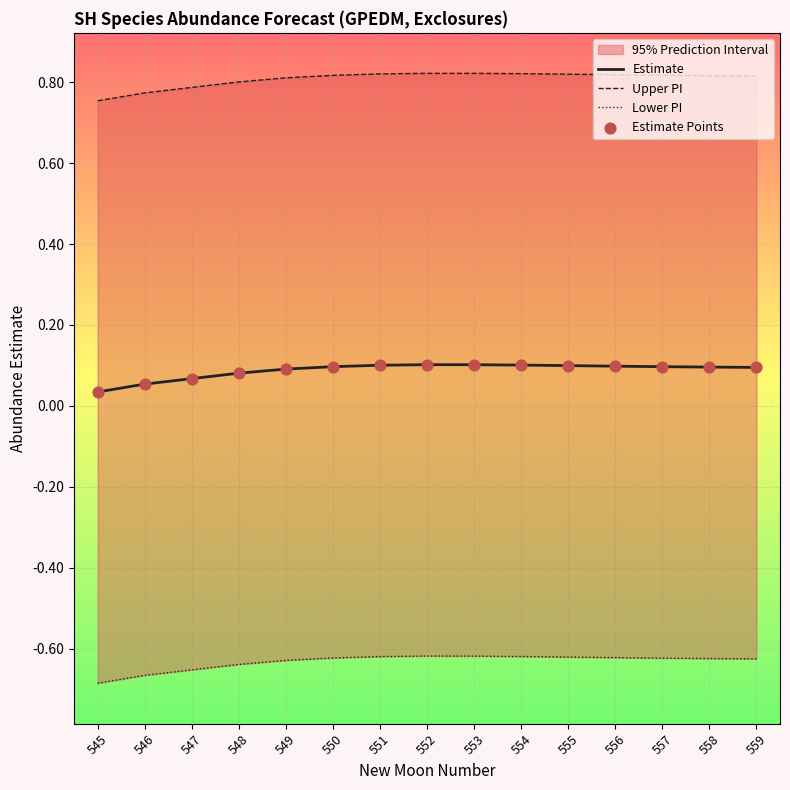

Which series contains the highest Y value?

Upper PI